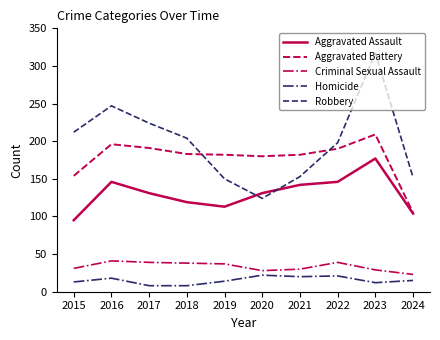

True or false: Homicide and Aggravated Battery cross at least once.

False